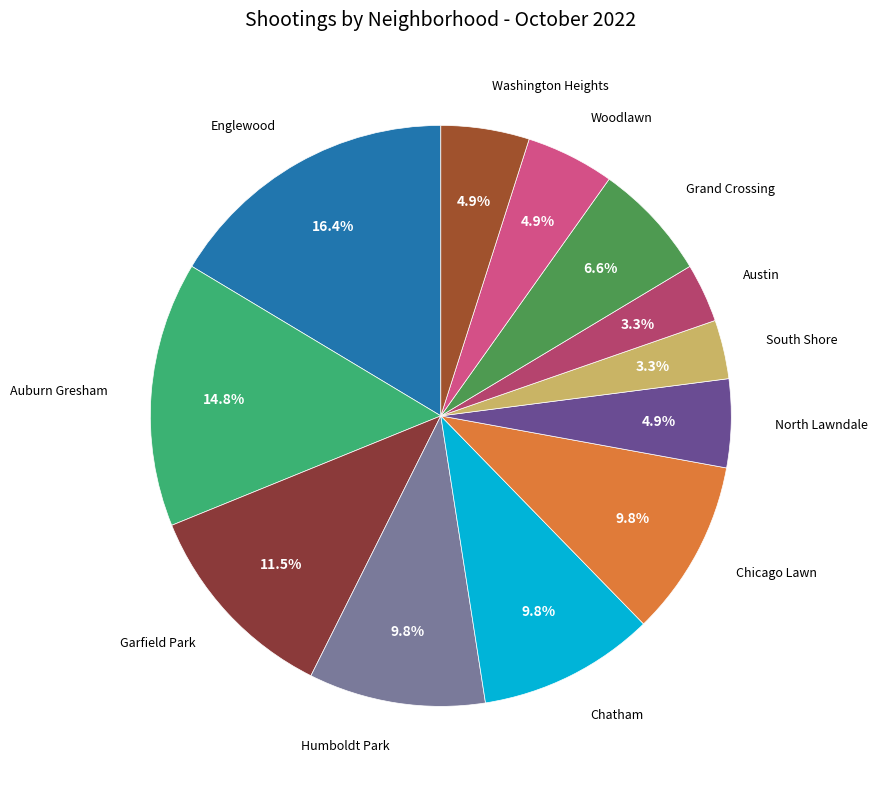

To the nearest percent, what is the difference between the largest and smallest slice percentages?

13%